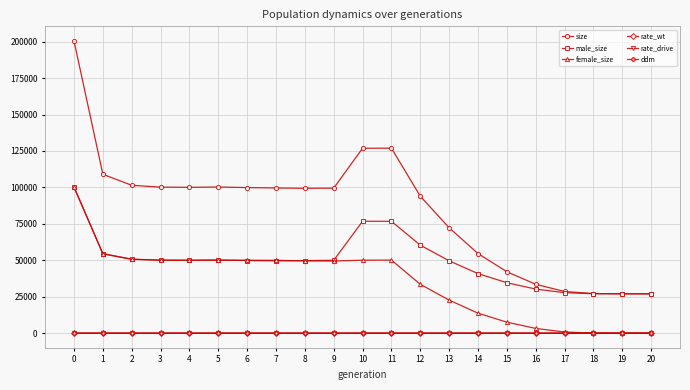

What is the sum of all female_size values?

736702.0